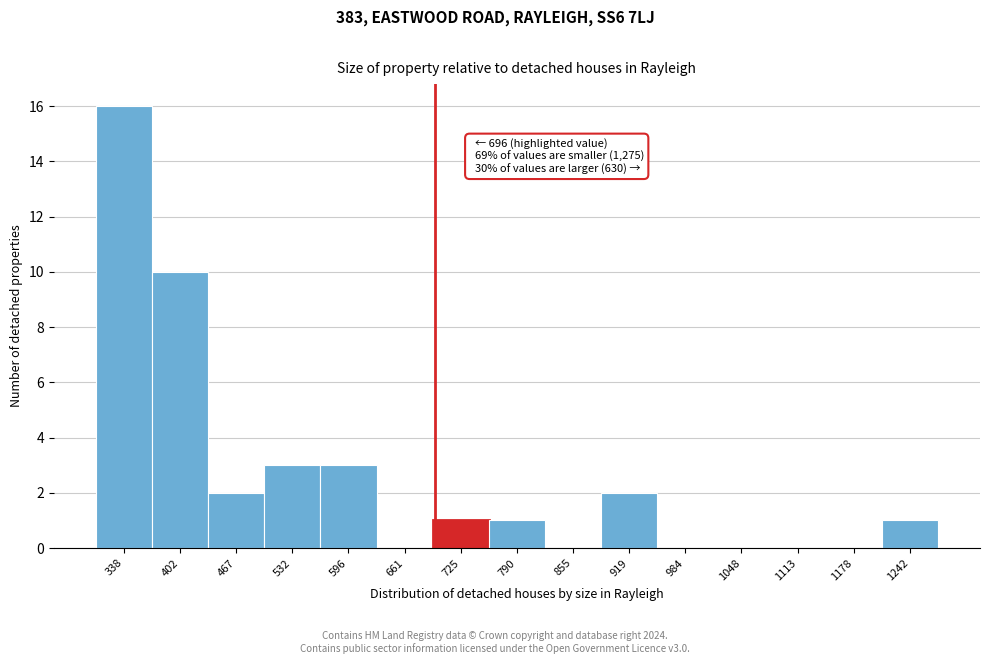

Which range on the x-axis has the tallest bar?

310 to 370